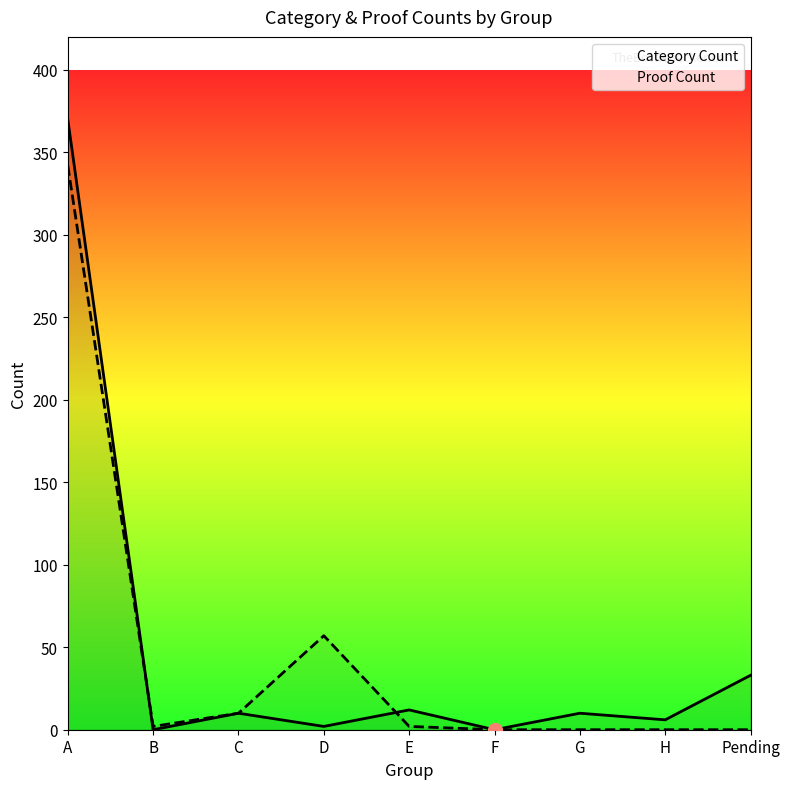

Is it true that Proof Count equals 2 at B?

True